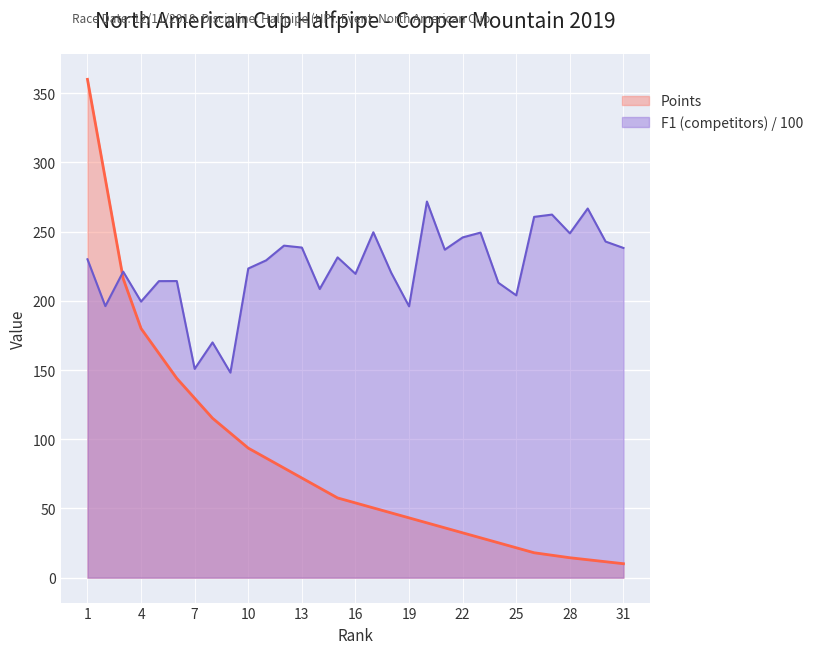

True or false: F1 (competitors) and Points cross at least once.

True